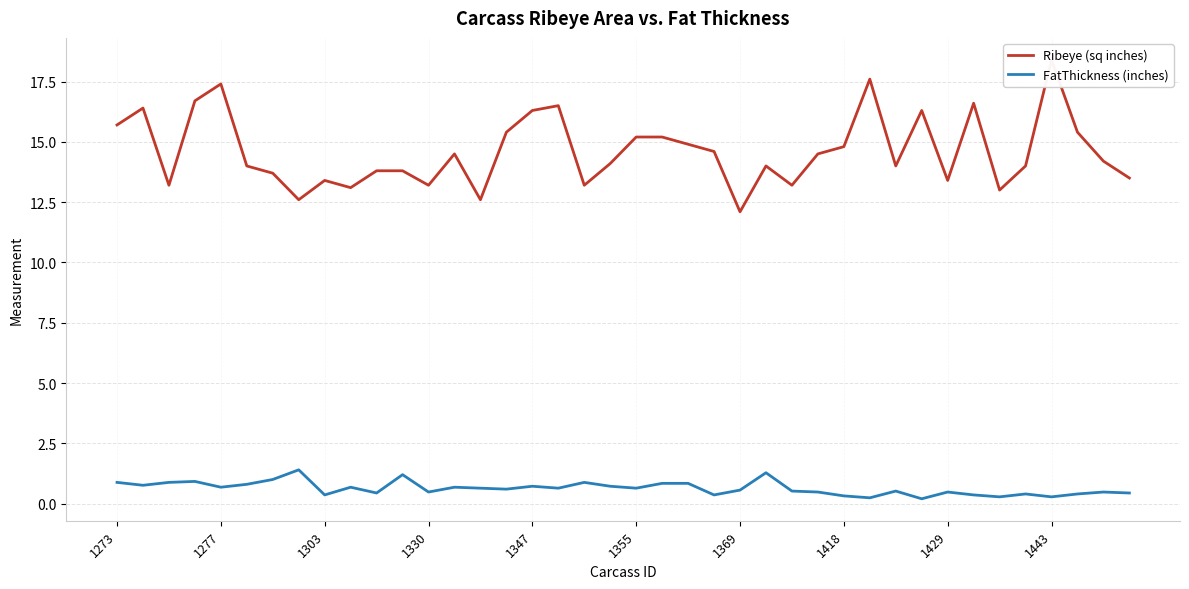

What is the maximum value shown in the chart?

18.4